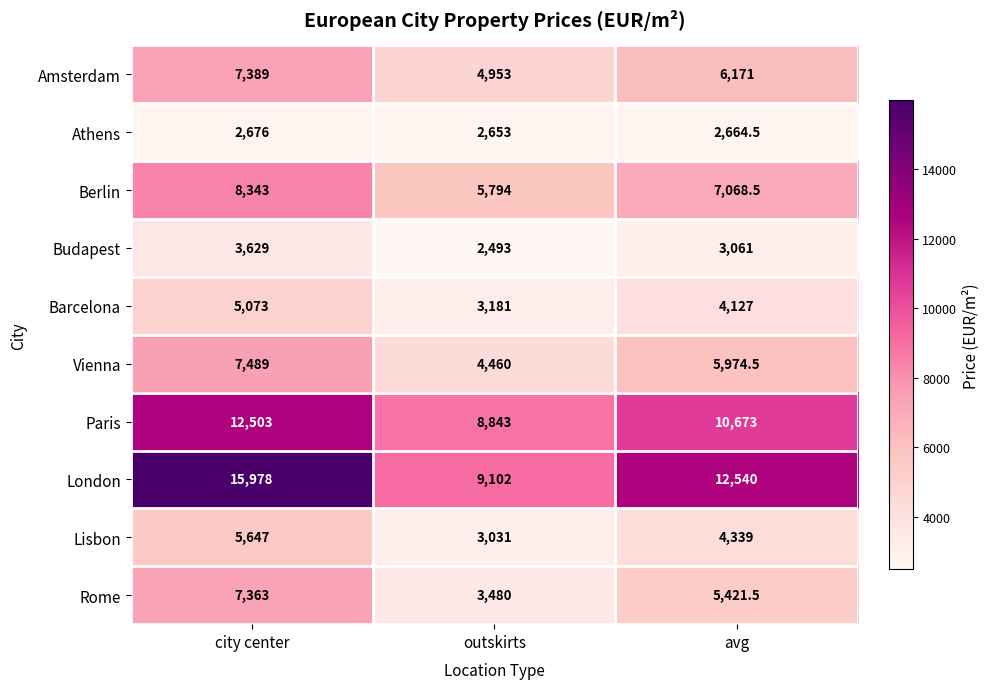

What is the average value of the Athens series?

2664.5